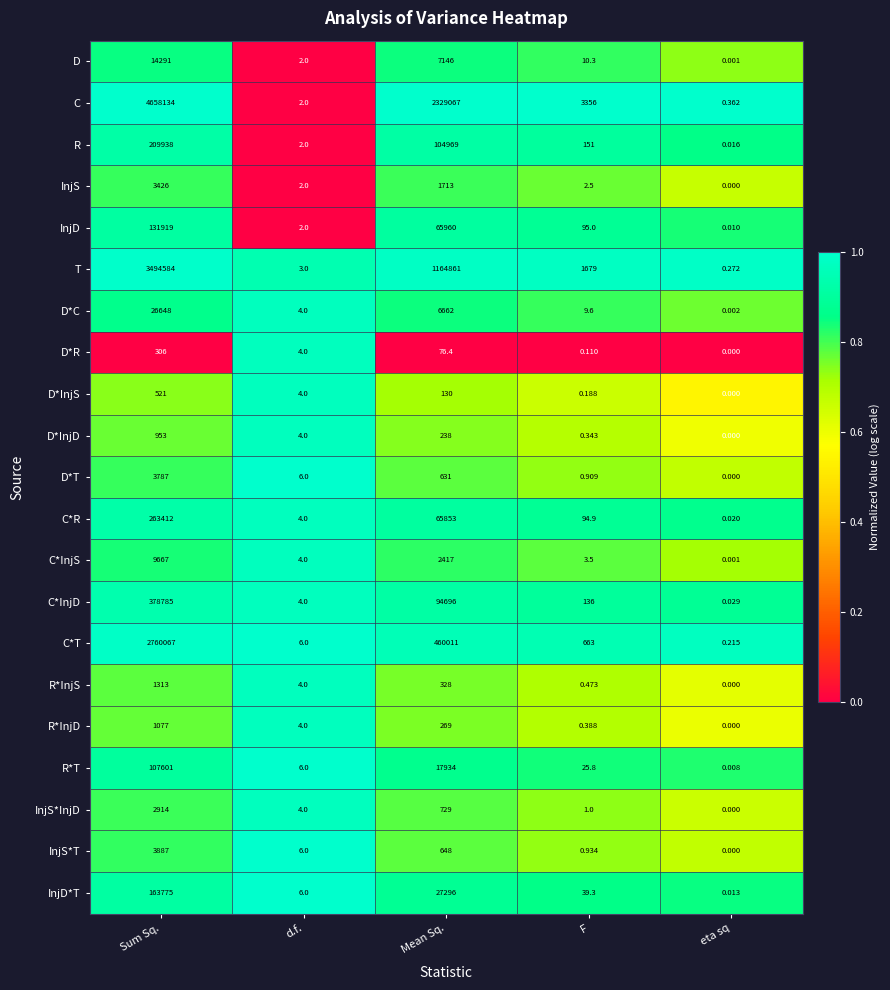

Which series changed the most between Mean Sq. and F?

C